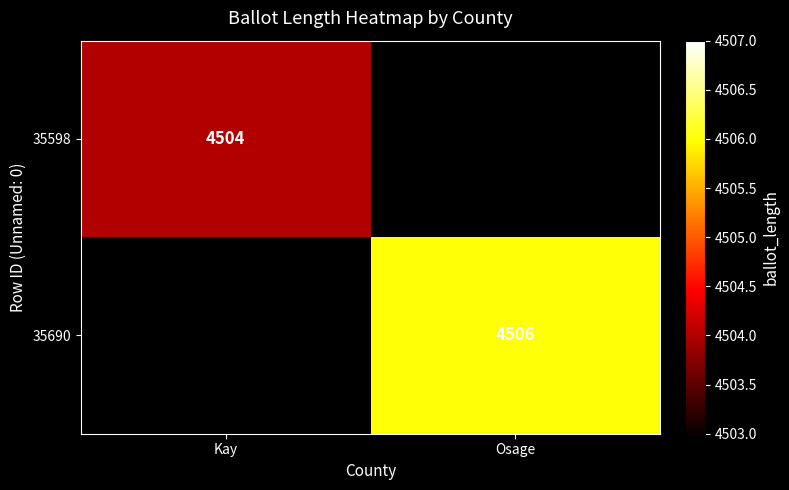

What is the minimum value shown in the chart?

4504.0